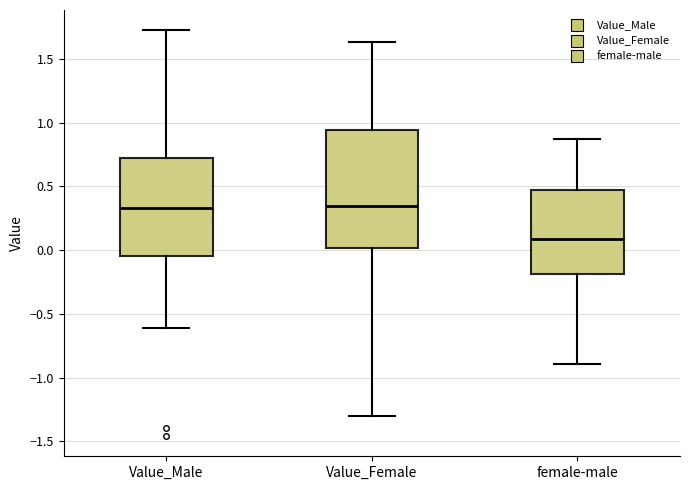

Where does the upper whisker of the box for female-male end on the y-axis? The values are not printed on the chart, so give them approximately, as read against the axis.

0.85